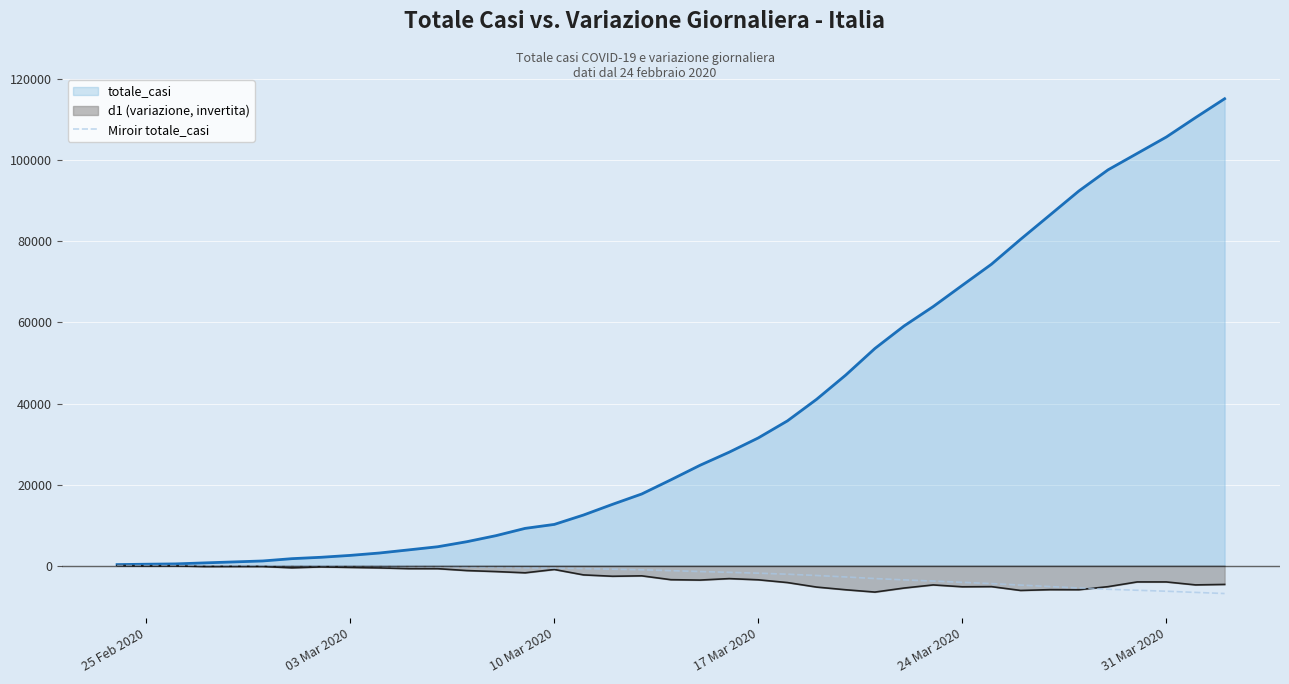

The value of totale_casi at 17 Mar 2020 is 16582.5. True or false?

False